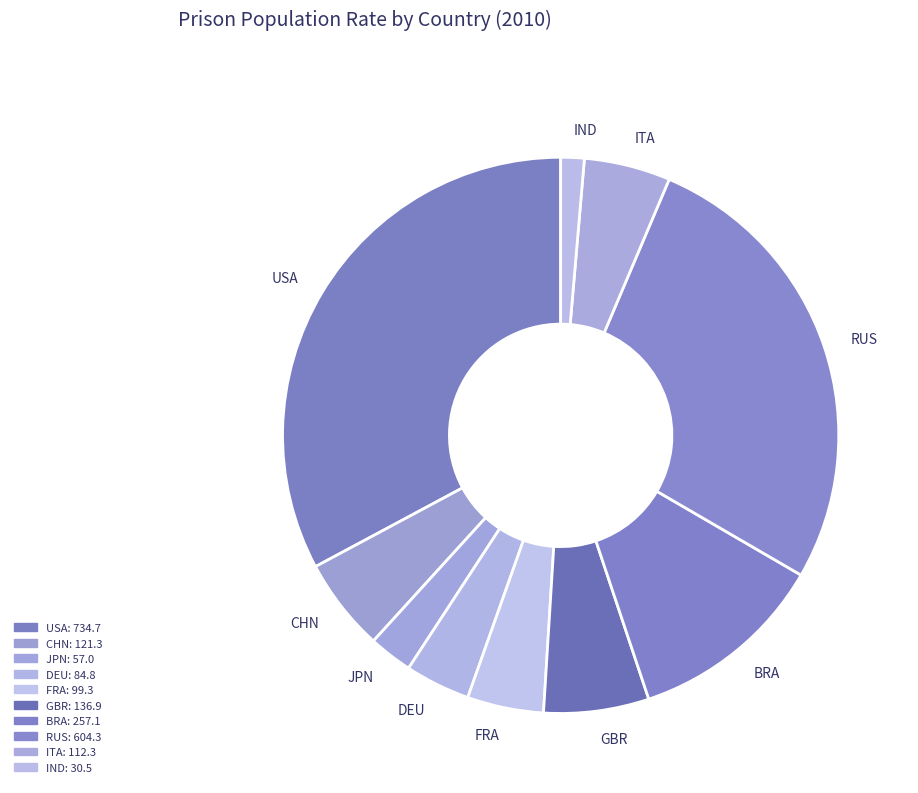

The USA slice represents 33% of the pie. True or false?

True